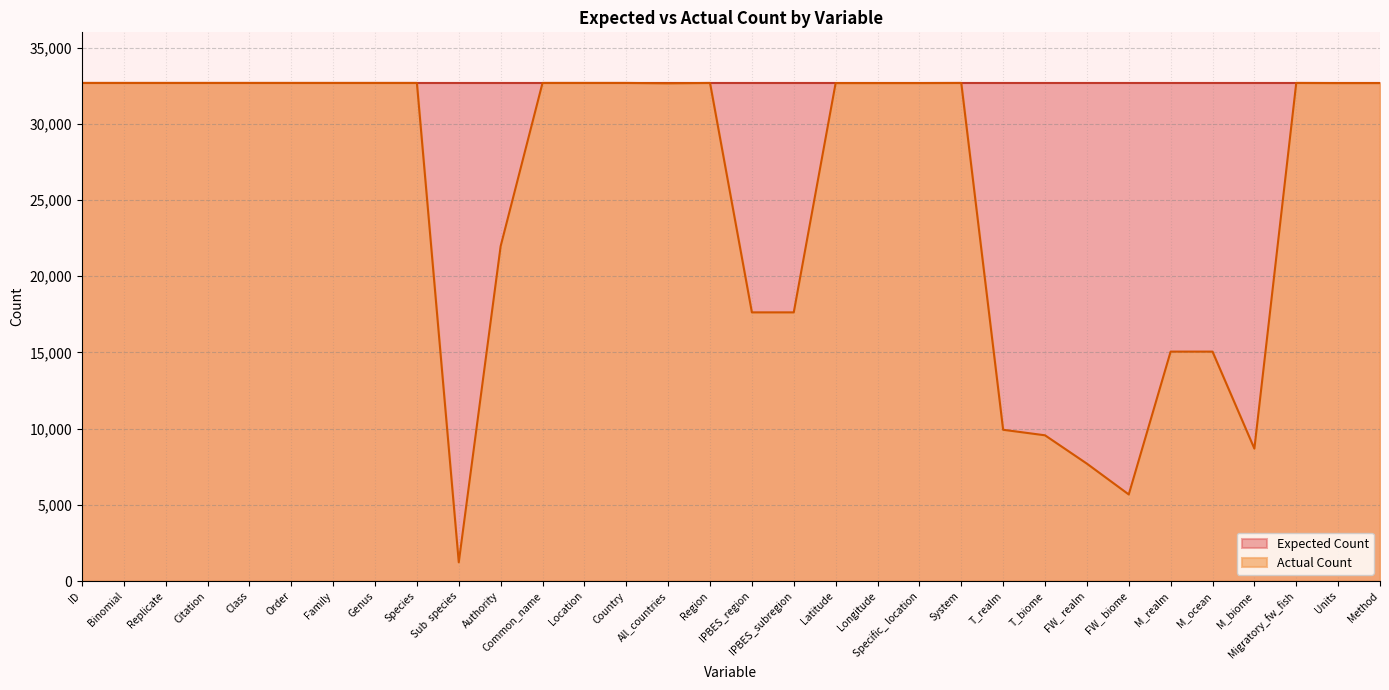

What is the smallest value displayed?

1229